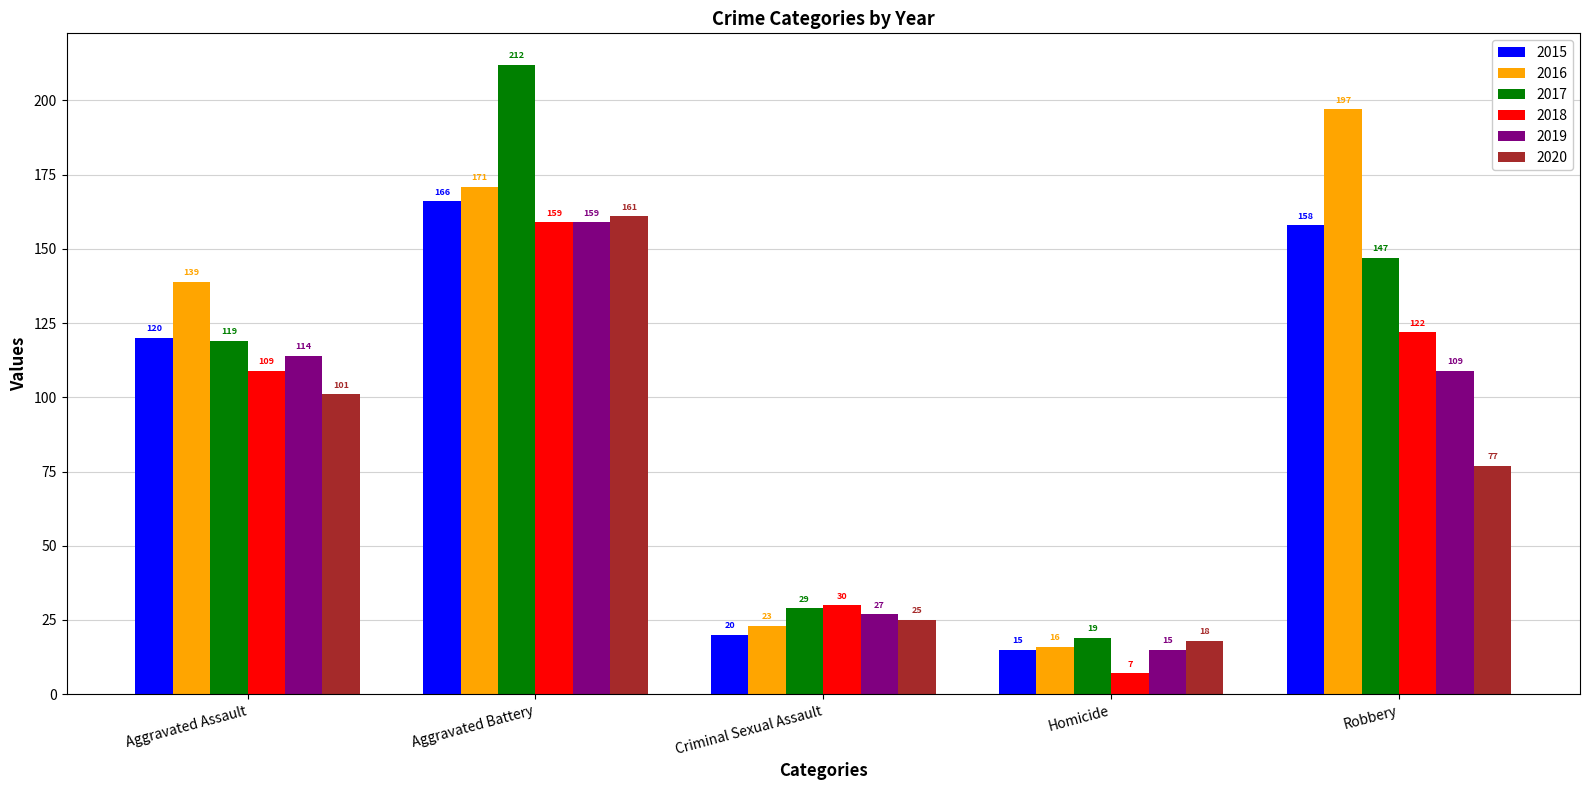

Reading right to left, list all the values displayed in this chart.

2015: Robbery=158	Homicide=15	Criminal Sexual Assault=20	Aggravated Battery=166	Aggravated Assault=120
2016: Robbery=197	Homicide=16	Criminal Sexual Assault=23	Aggravated Battery=171	Aggravated Assault=139
2017: Robbery=147	Homicide=19	Criminal Sexual Assault=29	Aggravated Battery=212	Aggravated Assault=119
2018: Robbery=122	Homicide=7	Criminal Sexual Assault=30	Aggravated Battery=159	Aggravated Assault=109
2019: Robbery=109	Homicide=15	Criminal Sexual Assault=27	Aggravated Battery=159	Aggravated Assault=114
2020: Robbery=77	Homicide=18	Criminal Sexual Assault=25	Aggravated Battery=161	Aggravated Assault=101